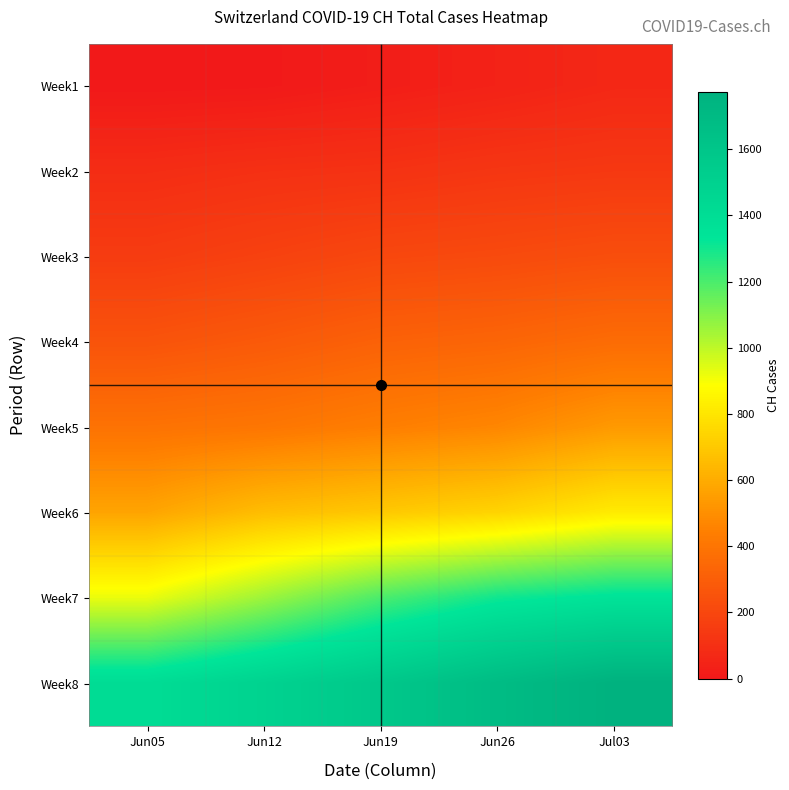

Reading left to right, what are all the values shown in this chart?

Week1: Jun05=0	Jun12=4	Jun19=23	Jun26=42	Jul03=66
Week2: Jun05=88	Jun12=103	Jun19=111	Jun26=128	Jul03=138
Week3: Jun05=153	Jun12=177	Jun19=203	Jun26=215	Jul03=232
Week4: Jun05=255	Jun12=283	Jun19=317	Jun26=333	Jul03=362
Week5: Jun05=390	Jun12=406	Jun19=439	Jun26=469	Jul03=535
Week6: Jun05=573	Jun12=659	Jun19=698	Jun26=738	Jul03=819
Week7: Jun05=923	Jun12=1057	Jun19=1200	Jun26=1303	Jul03=1349
Week8: Jun05=1403	Jun12=1488	Jun19=1582	Jun26=1684	Jul03=1774